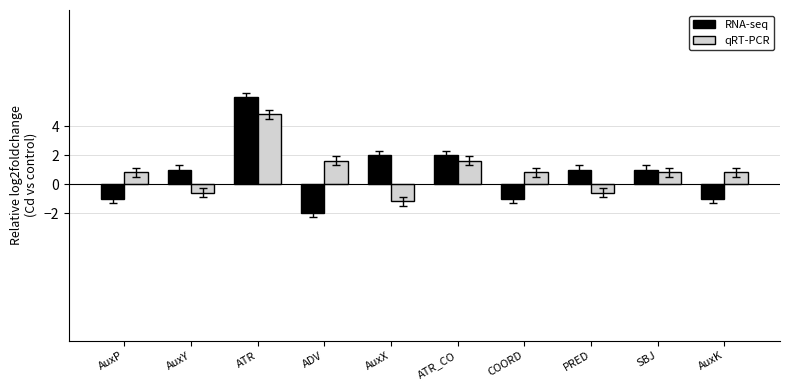

List the series in order of their peak value, highest first.

RNA-seq, qRT-PCR